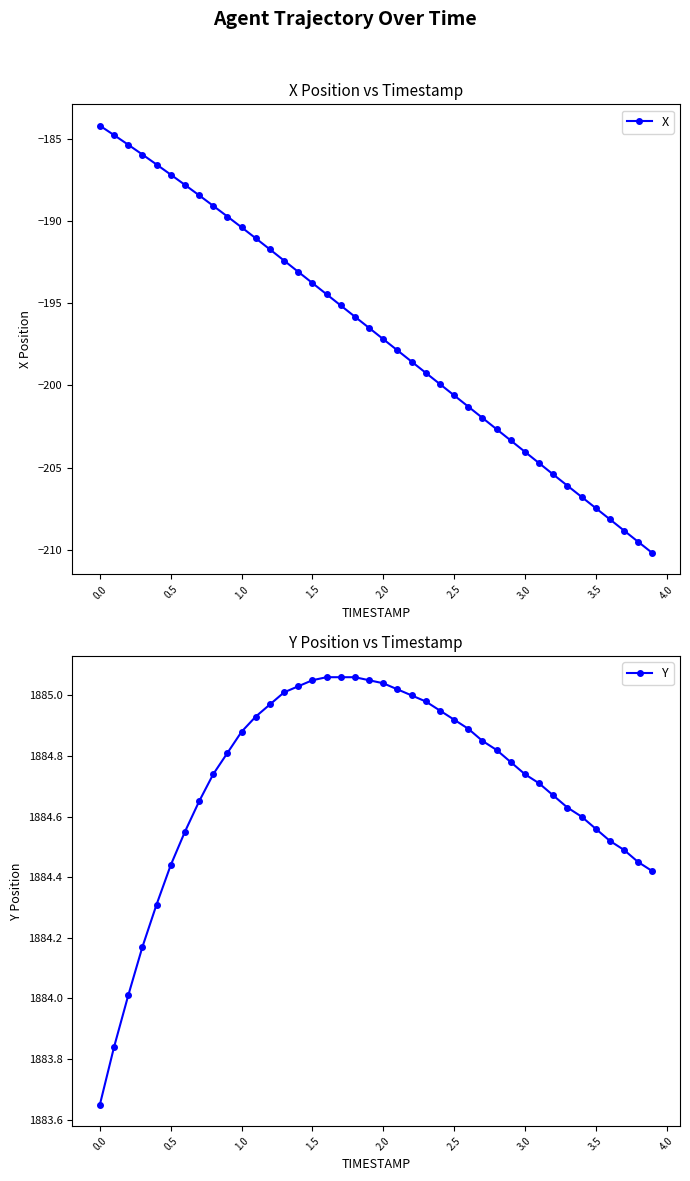

Is it true that X equals -184.2 at 0.0?

True